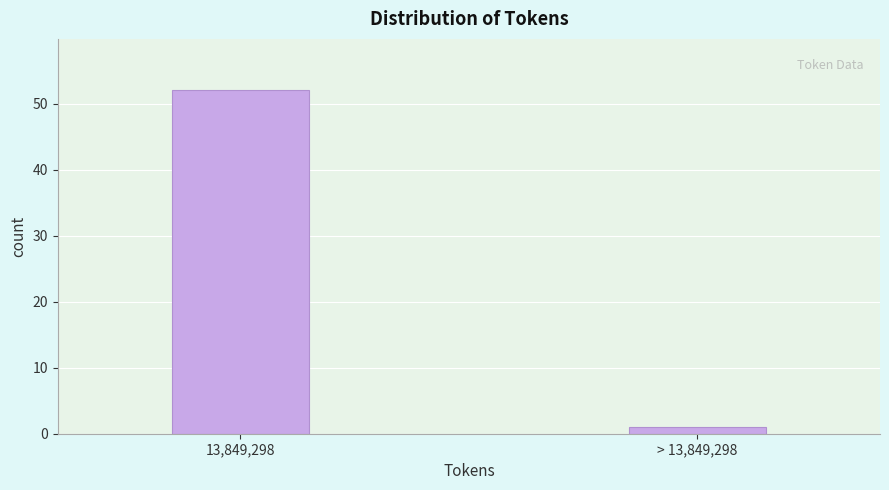

Reading left to right, transcribe all the data shown in this chart.

13,849,298=52	> 13,849,298=1